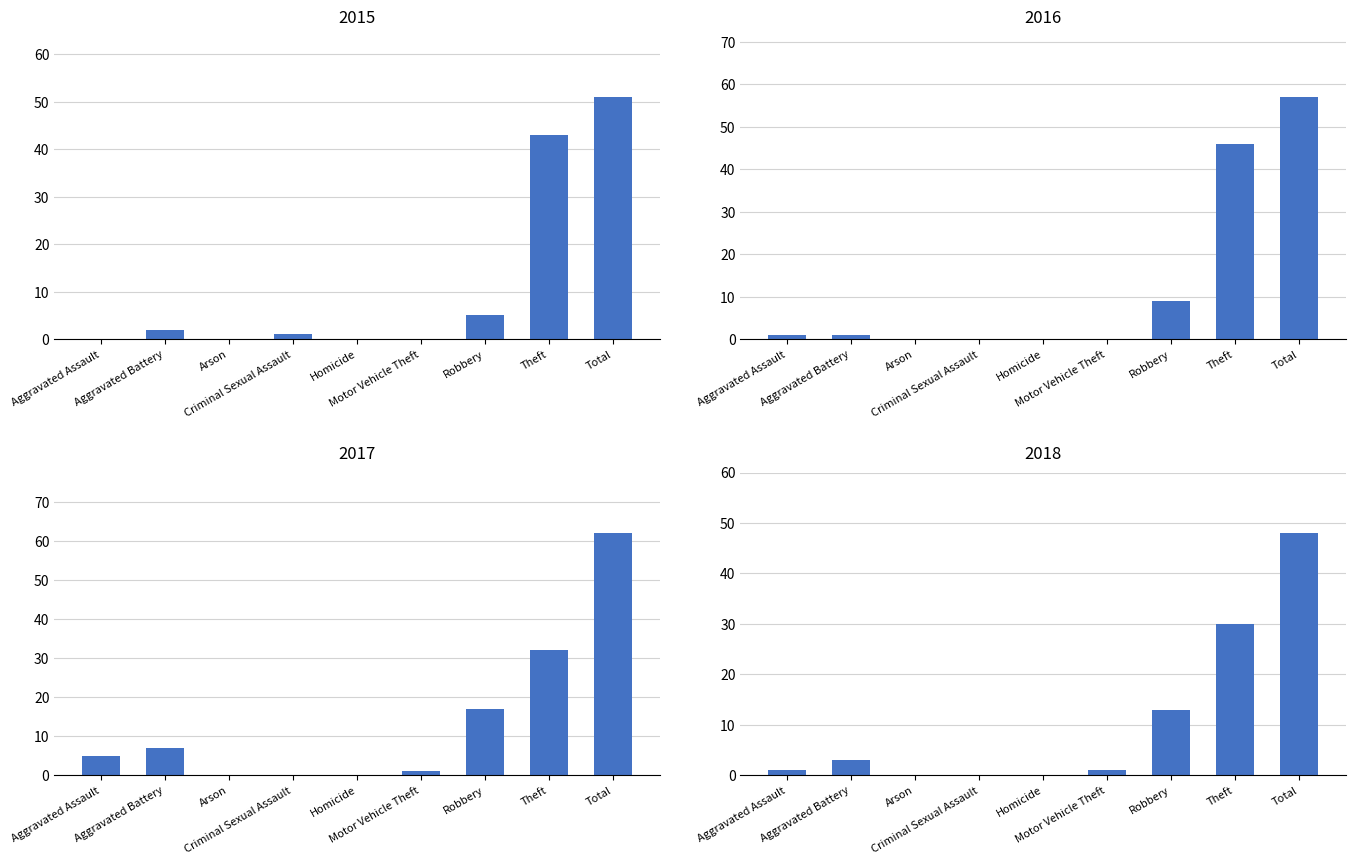

What is the value of the 2016 bar at the 2nd from the left?

1